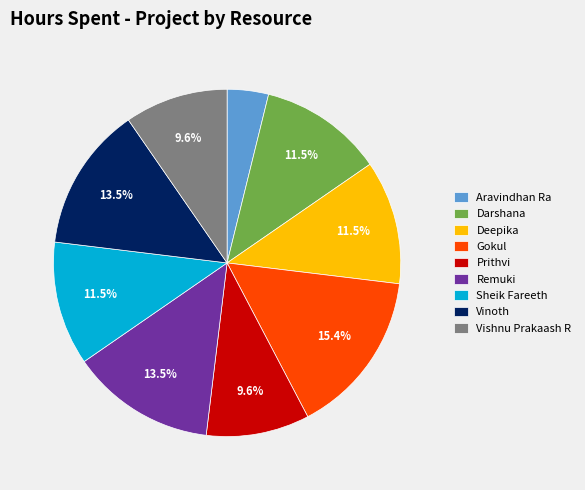

Does Darshana represent more than half of the total?

No